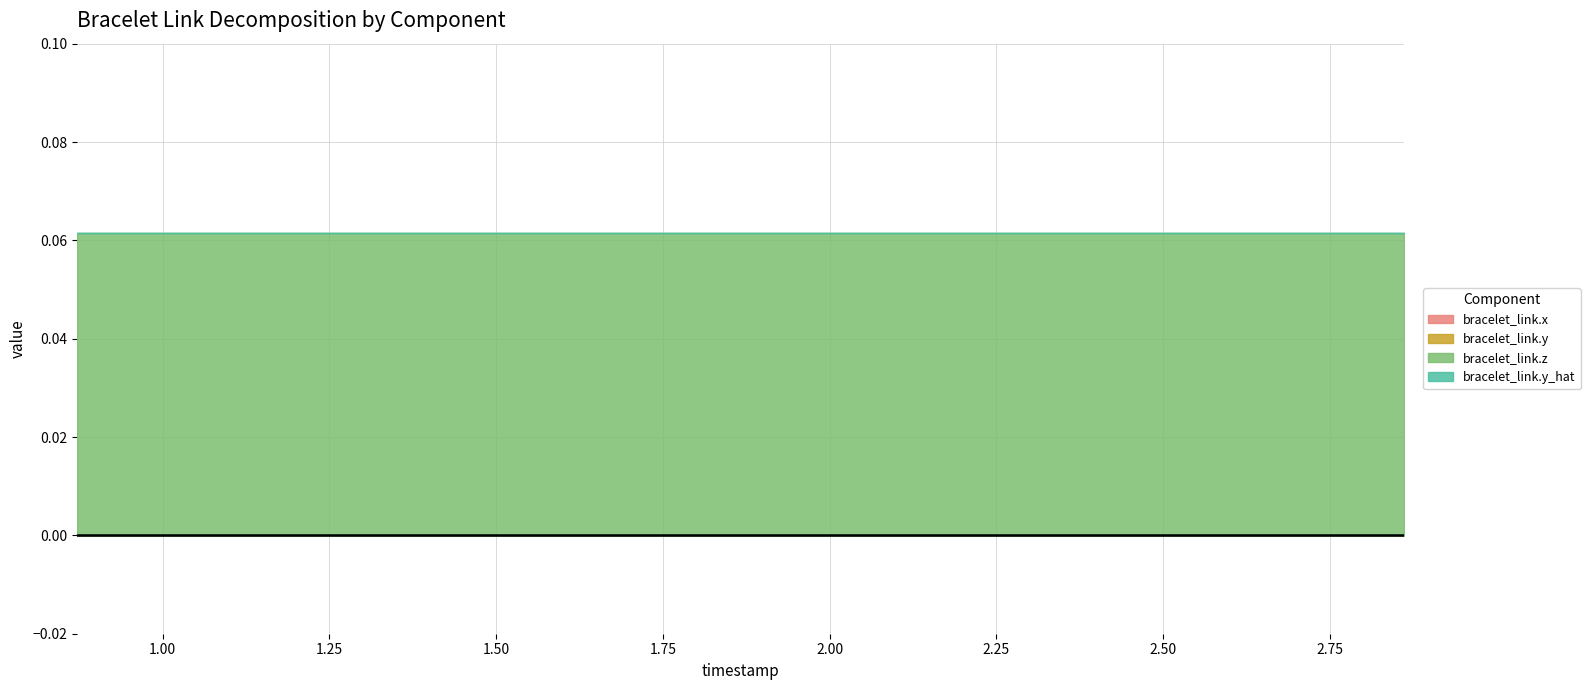

What is the label of the 10th point from the left?

2.249